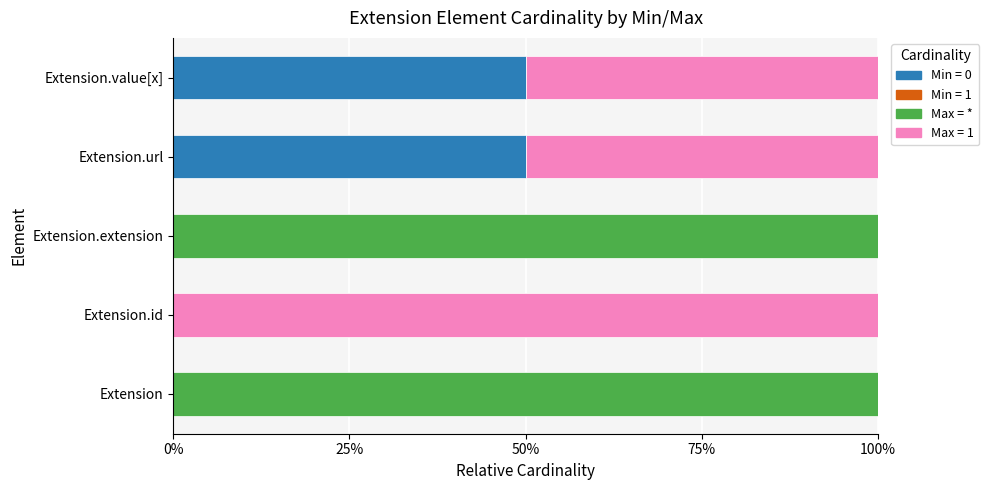

How many distinct data groups are displayed?

3